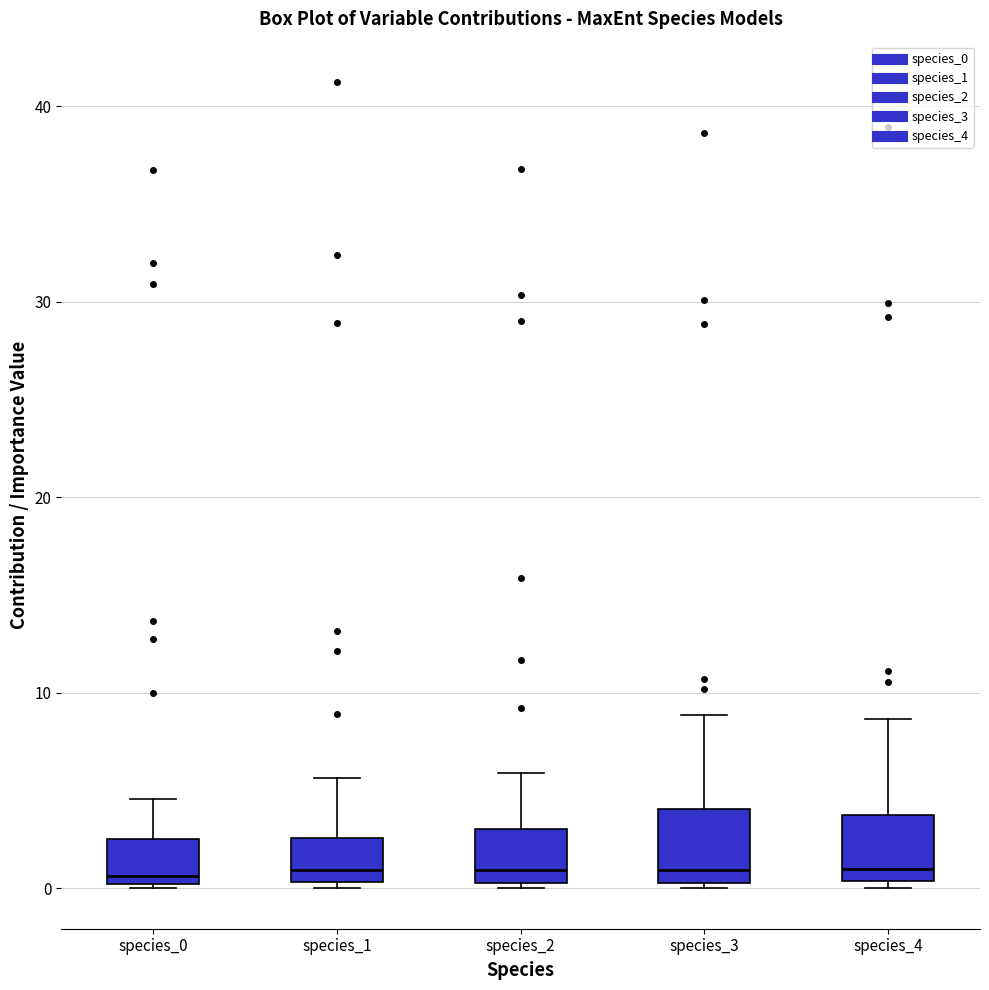

Reading left to right, read every box against the y-axis: the position of its median line, the range the box covers, and the ends of its whiskers. The values are not printed on the chart, so give them approximately, as read against the axis.

species_0: median 1, box 0 to 3, whiskers 0 to 5
species_1: median 1, box 0 to 3, whiskers 0 (just below the box's lower edge) to 6
species_2: median 1, box 0 to 3, whiskers 0 to 6
species_3: median 1, box 0 to 4, whiskers 0 to 9
species_4: median 1, box 0 to 4, whiskers 0 (just below the box's lower edge) to 9